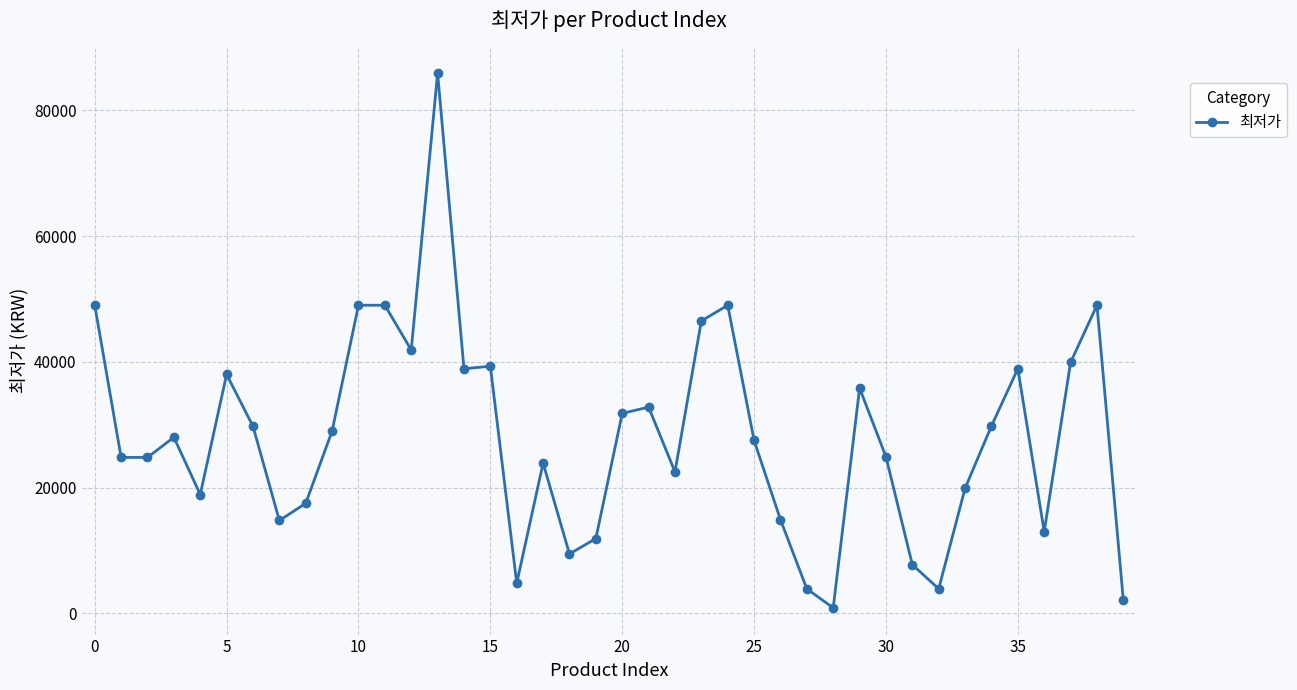

True or false: the data has more than 0 interior local peaks.

True